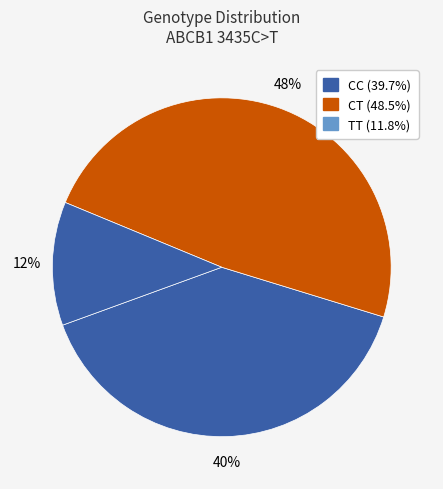

To the nearest percent, what percentage of the pie is TT?

12%